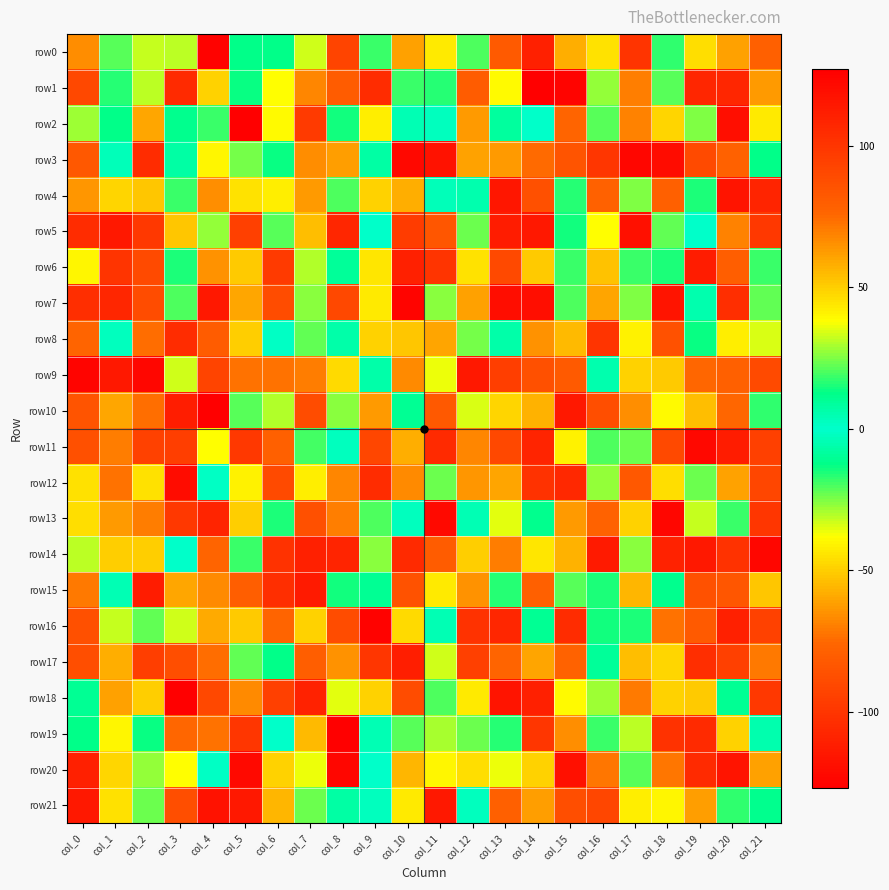

How many distinct data groups are displayed?

22